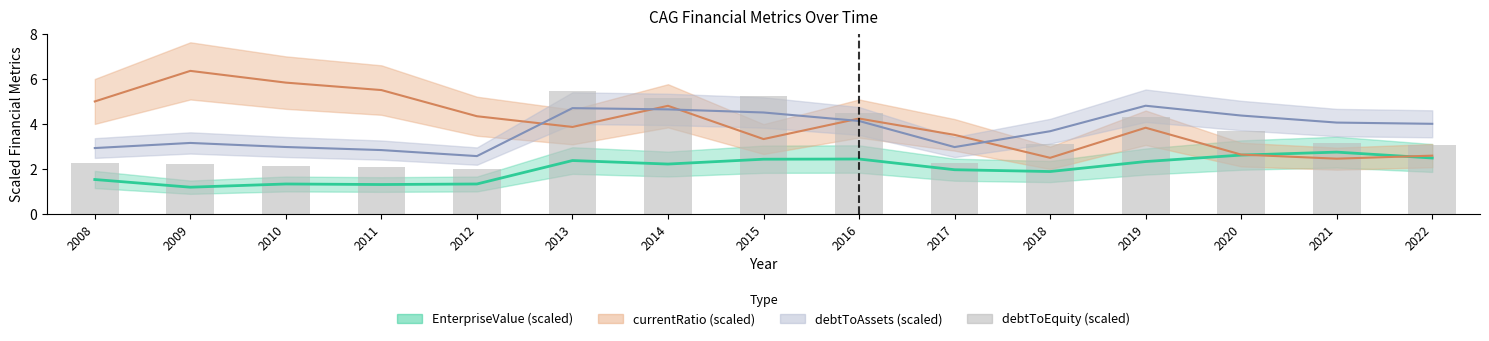

Does the chart contain any negative values?

No